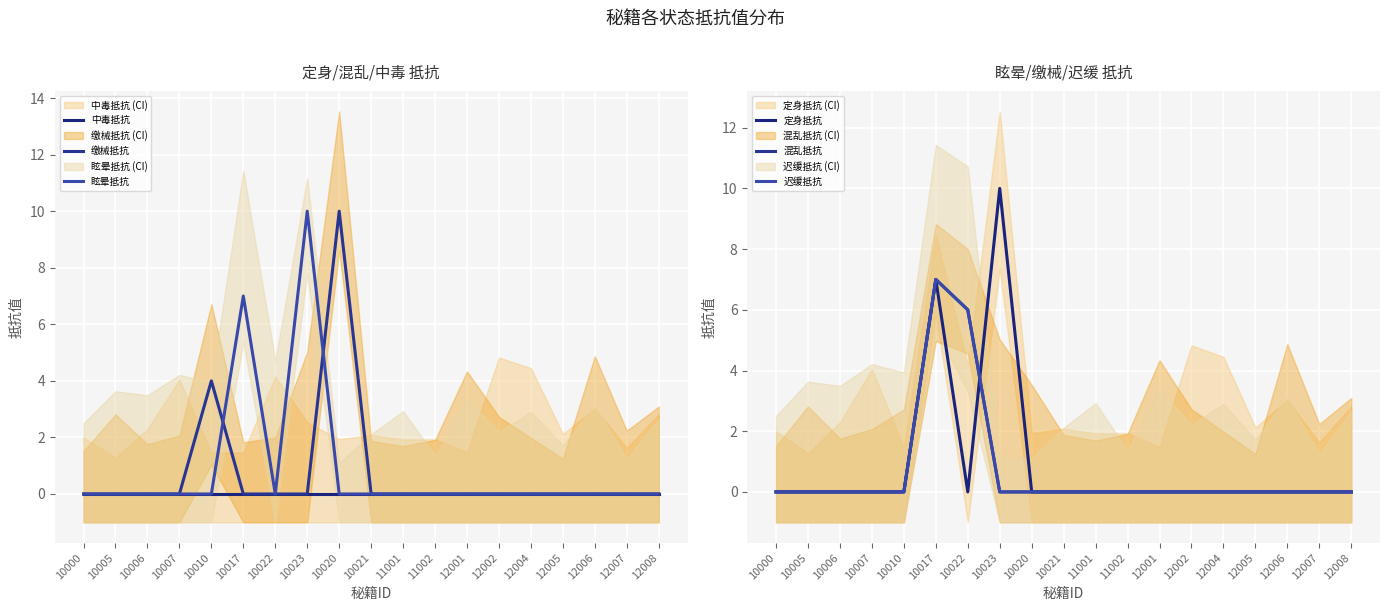

What are all the series names shown in the legend?

中毒抵抗, 缴械抵抗, 眩晕抵抗, 定身抵抗, 混乱抵抗, 迟缓抵抗